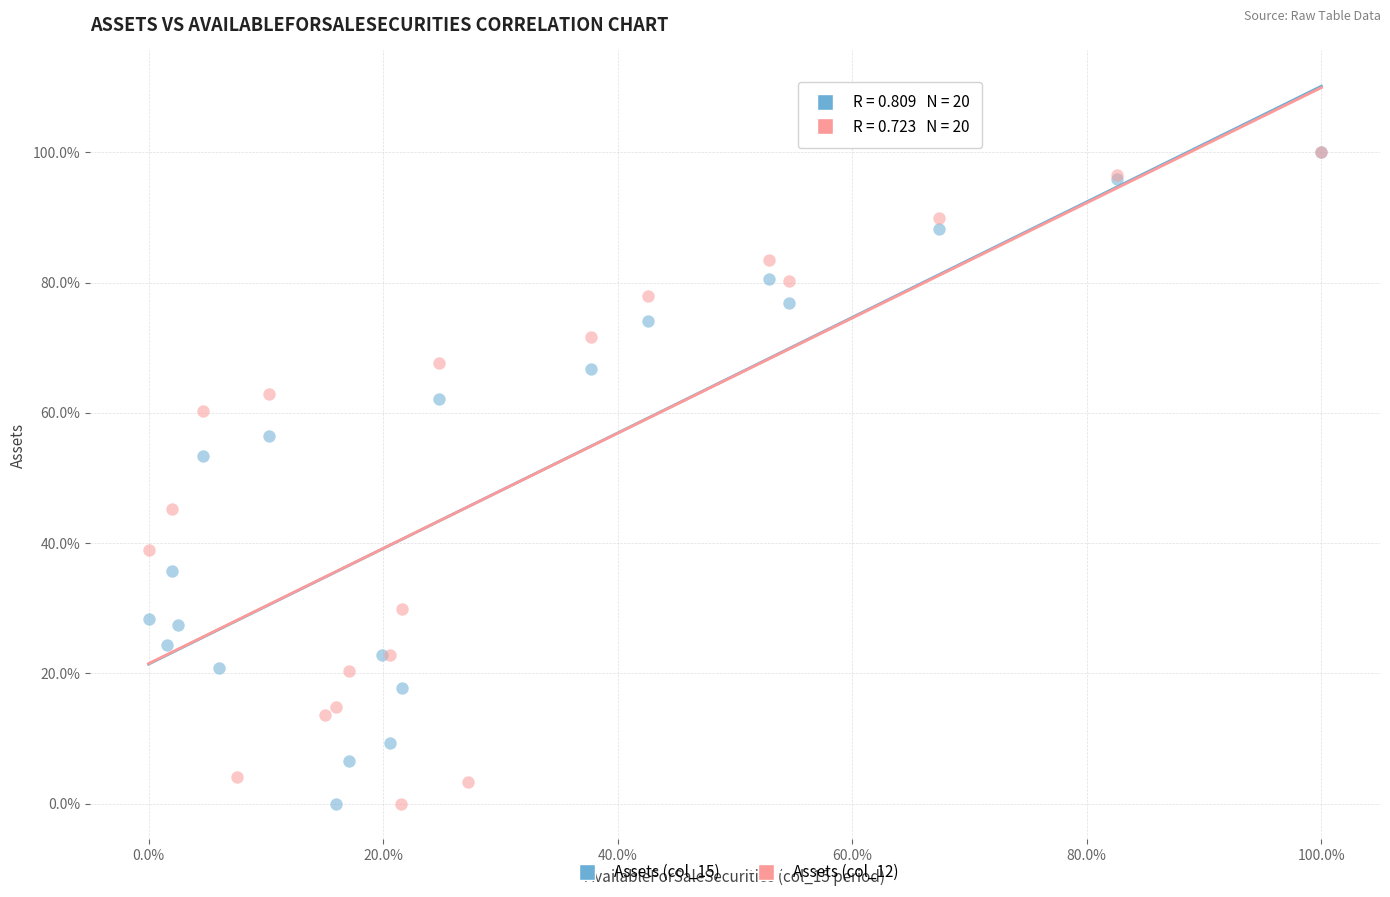

What are all the series names shown in the legend?

Assets (col_15), Assets (col_12)